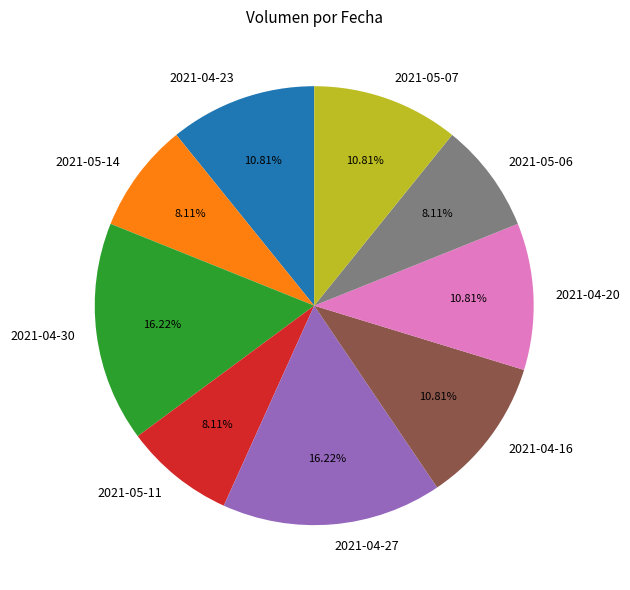

Does any single category account for the majority?

No